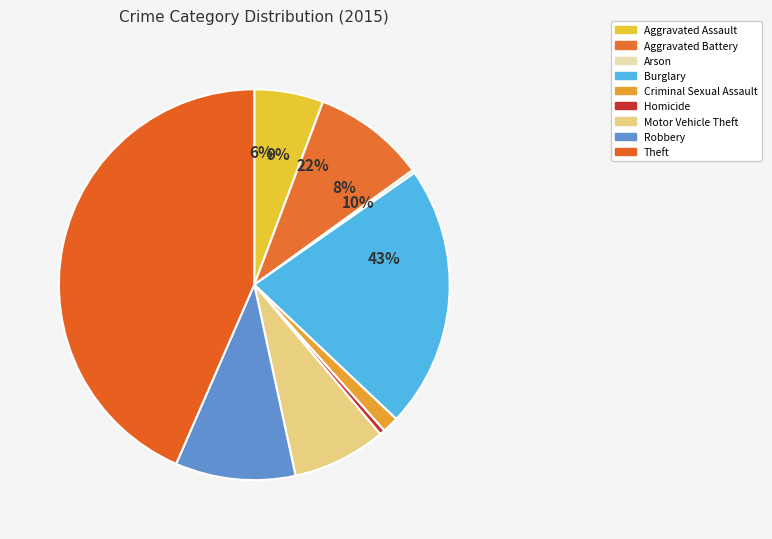

How many segments does this pie chart have?

9